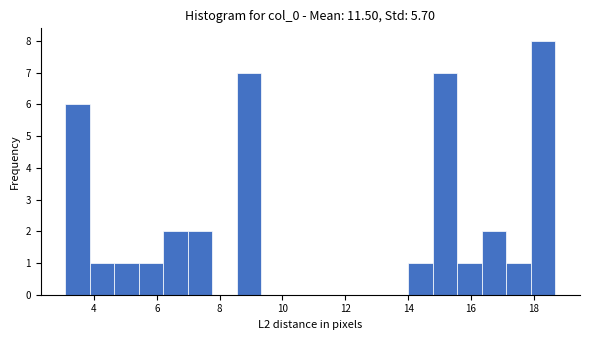

Around what value on the x-axis is the tallest bar? Give the approximate position of its centre, as read against the axis.

18.2